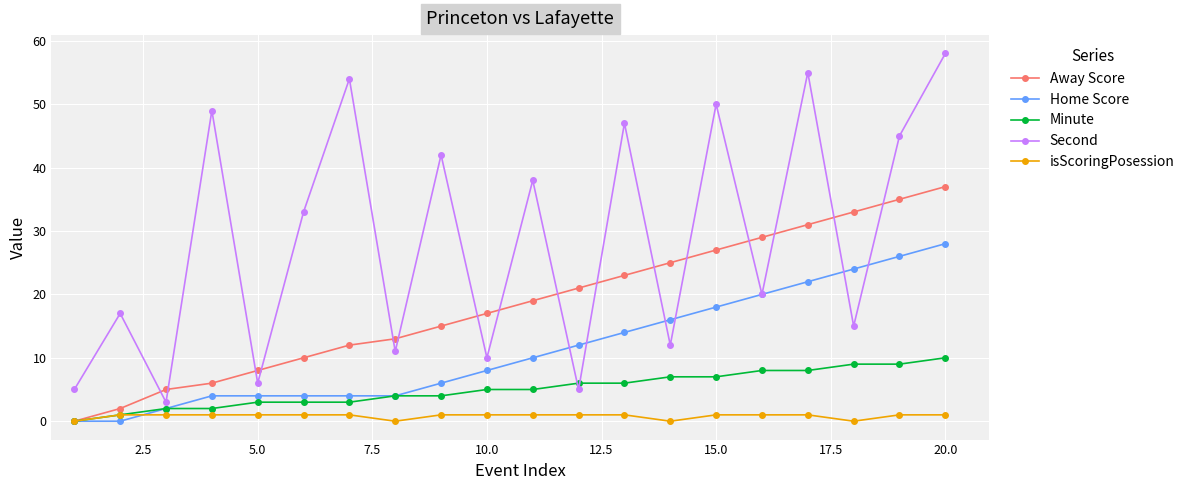

Reading left to right, transcribe all the data shown in this chart.

Away Score: 0	2	5	6	8	10	12	13	15	17	19	21	23	25	27	29	31	33	35	37
Home Score: 0	0	2	4	4	4	4	4	6	8	10	12	14	16	18	20	22	24	26	28
Minute: 0	1	2	2	3	3	3	4	4	5	5	6	6	7	7	8	8	9	9	10
Second: 5	17	3	49	6	33	54	11	42	10	38	5	47	12	50	20	55	15	45	58
isScoringPosession: 0	1	1	1	1	1	1	0	1	1	1	1	1	0	1	1	1	0	1	1